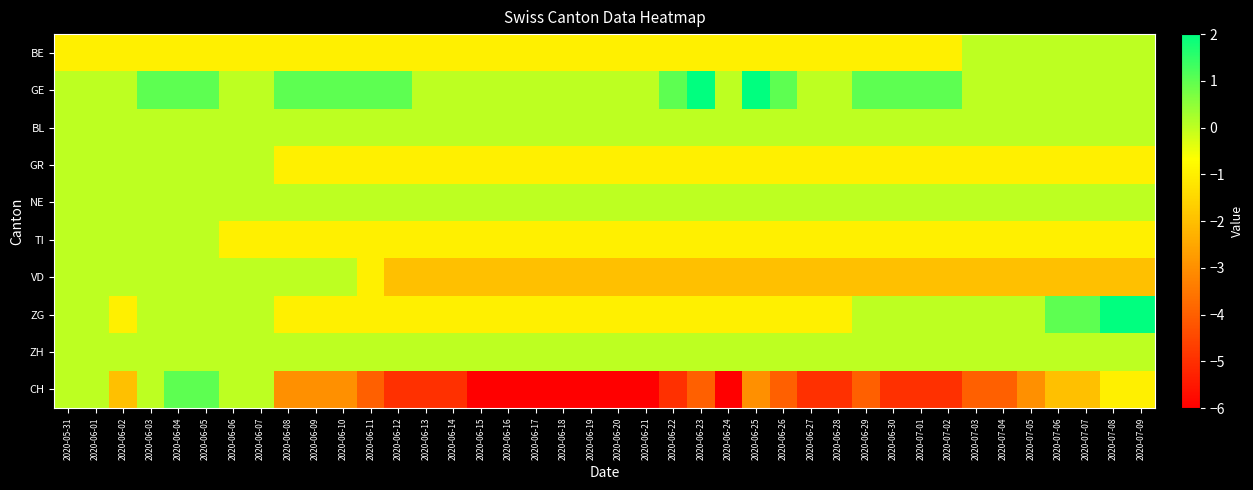

Which series has the widest spread of values?

CH